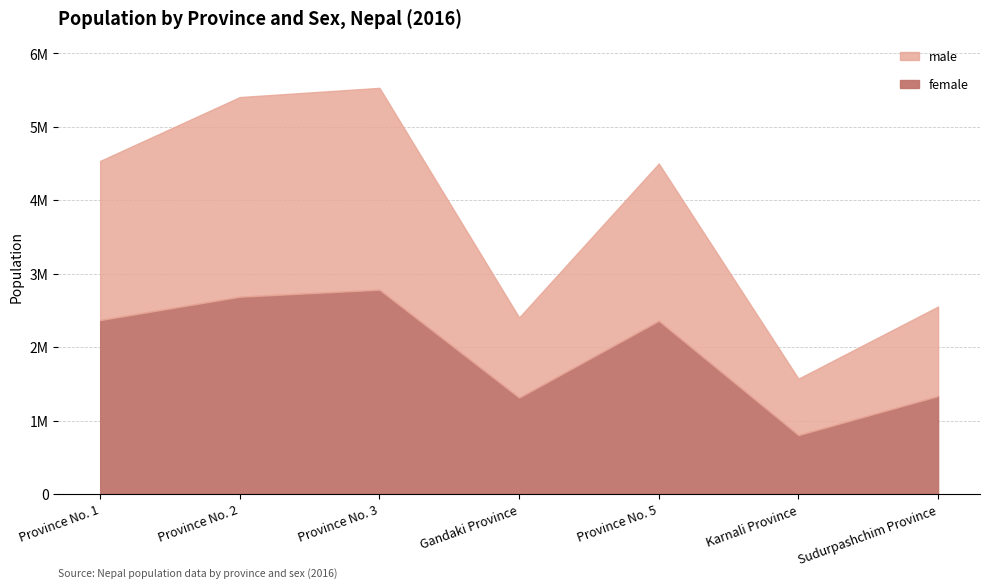

What is the total value across all series at Province No. 3?

5529452